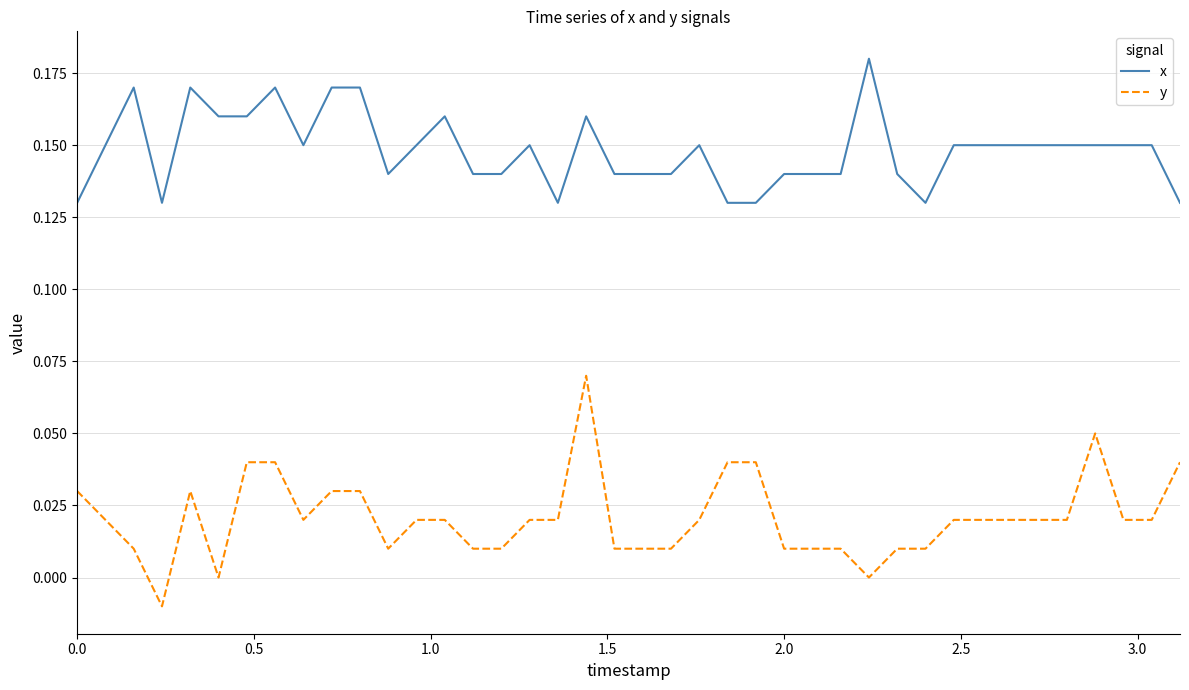

True or false: x and y intersect in this chart.

False